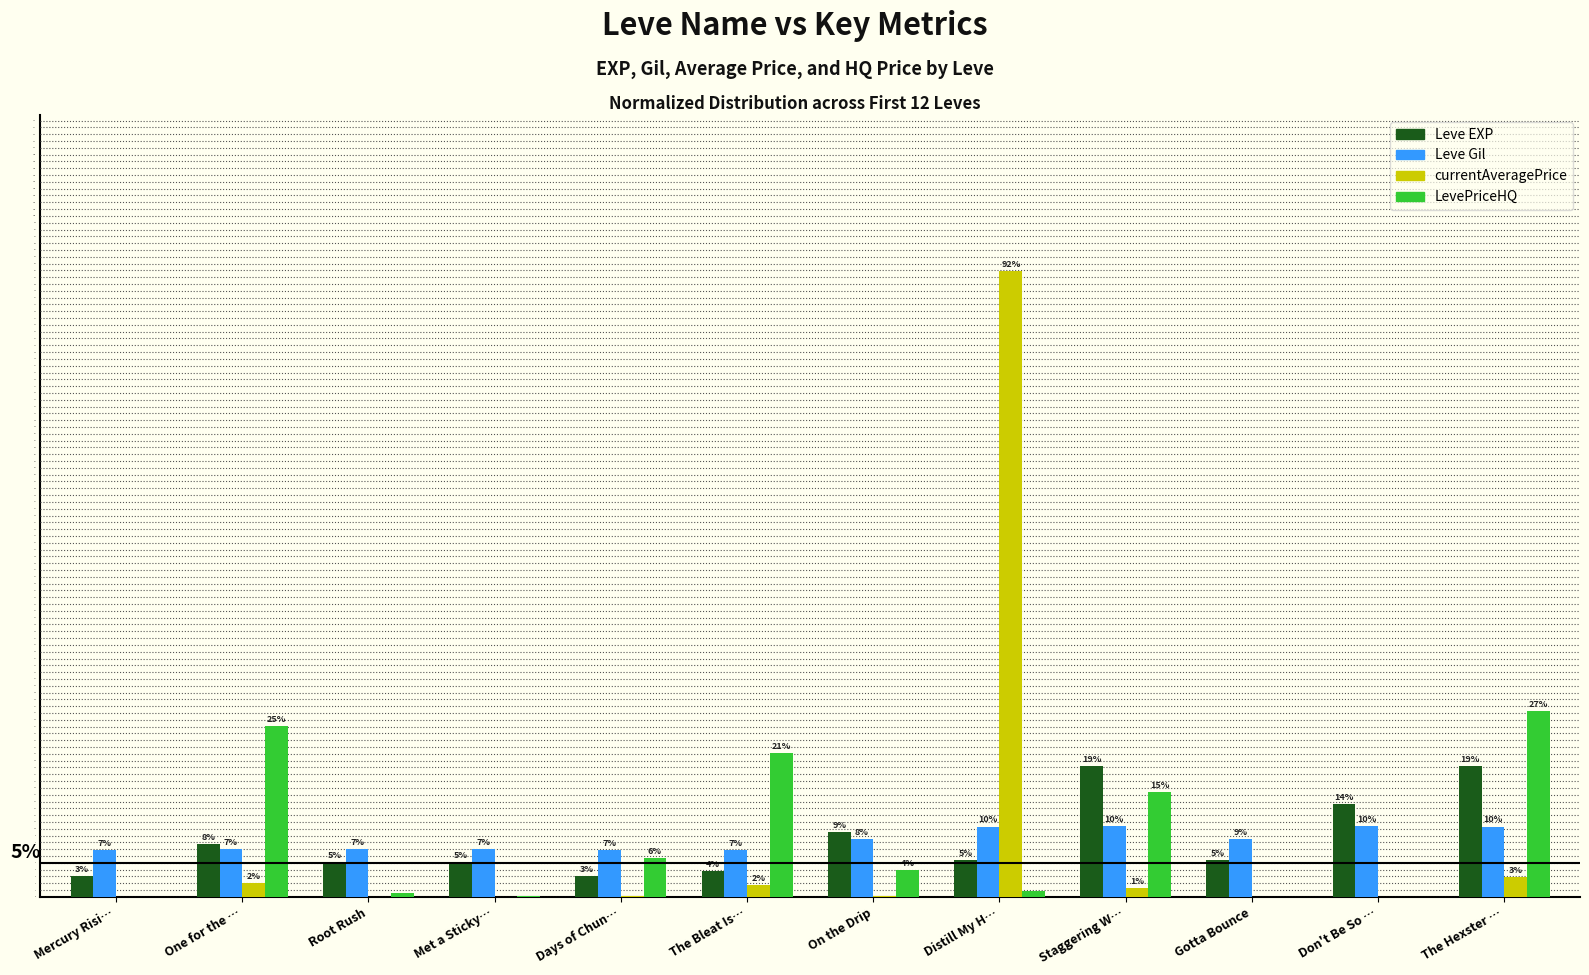

What are all the series names shown in the legend?

Leve EXP, Leve Gil, currentAveragePrice, LevePriceHQ